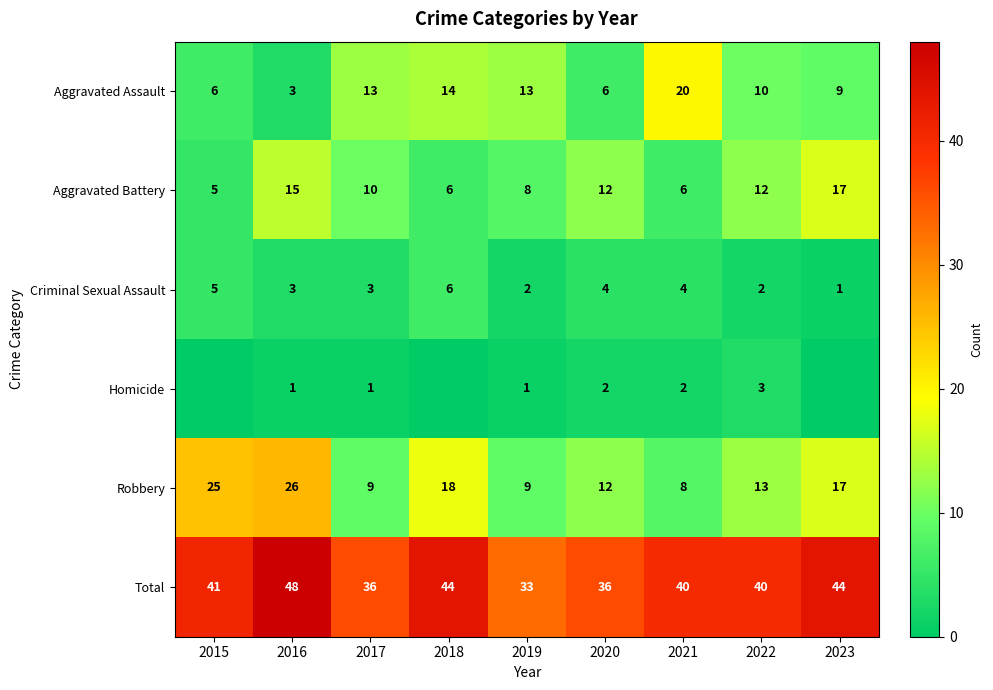

Count the number of data series in this chart.

6